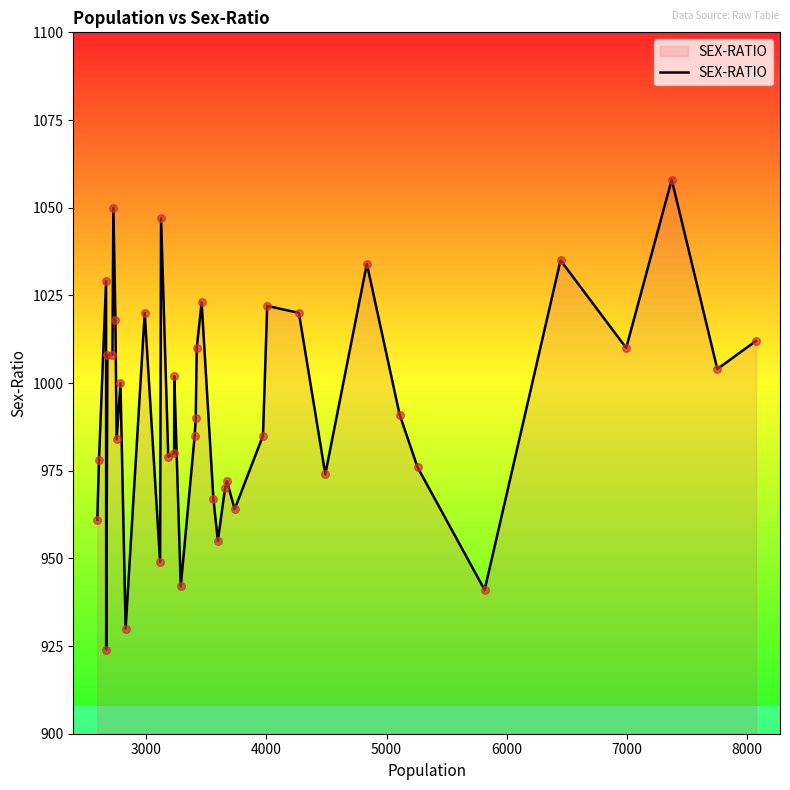

What is the minimum value shown in the chart?

924